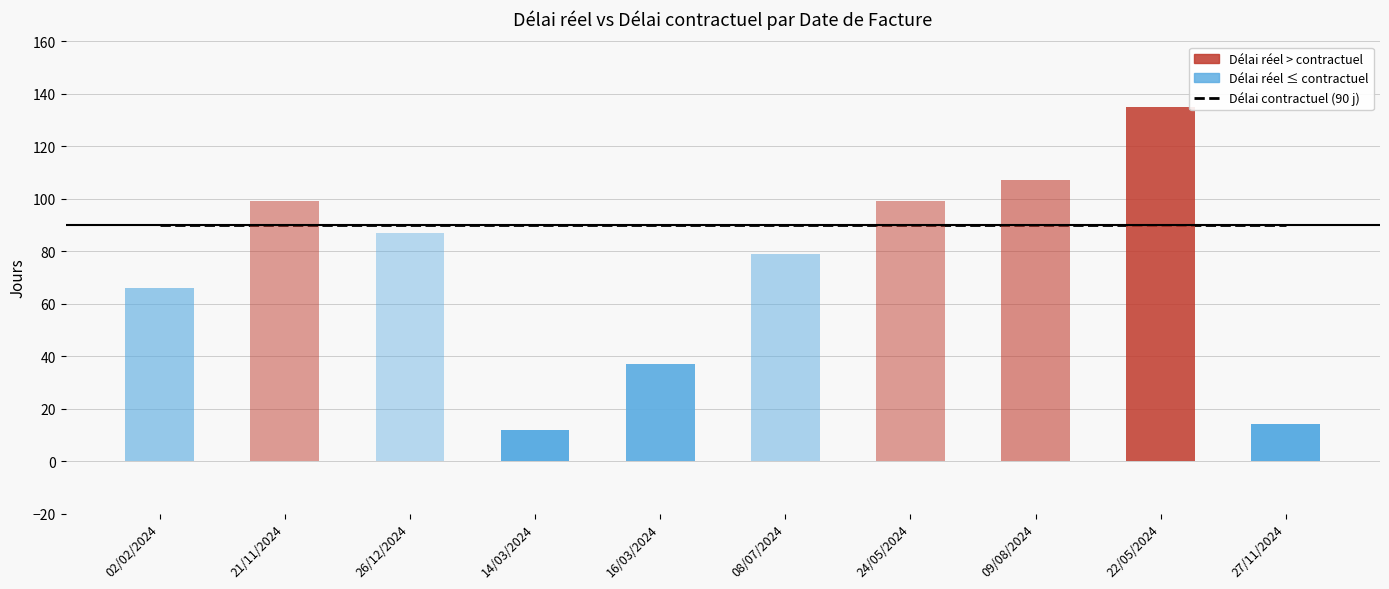

Count the number of data series in this chart.

2